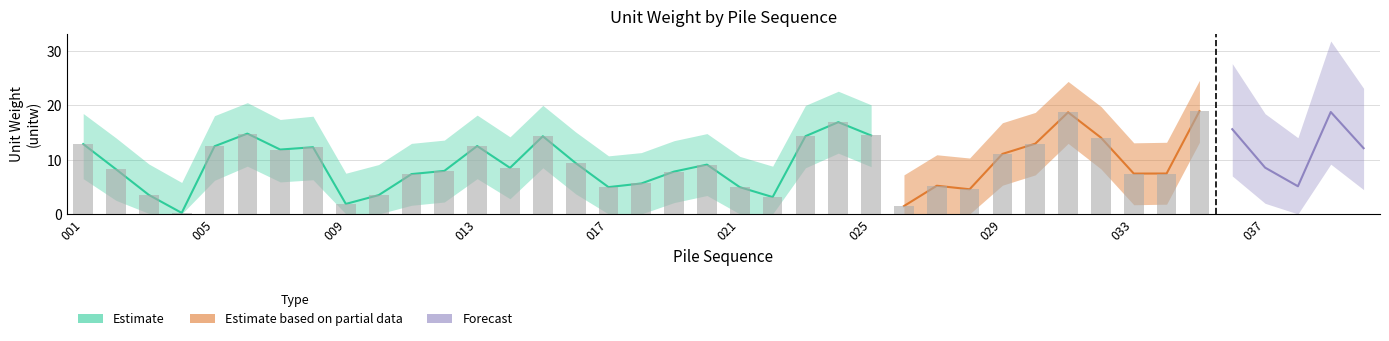

The Estimate series shows 12.9 at 030. True or false?

True